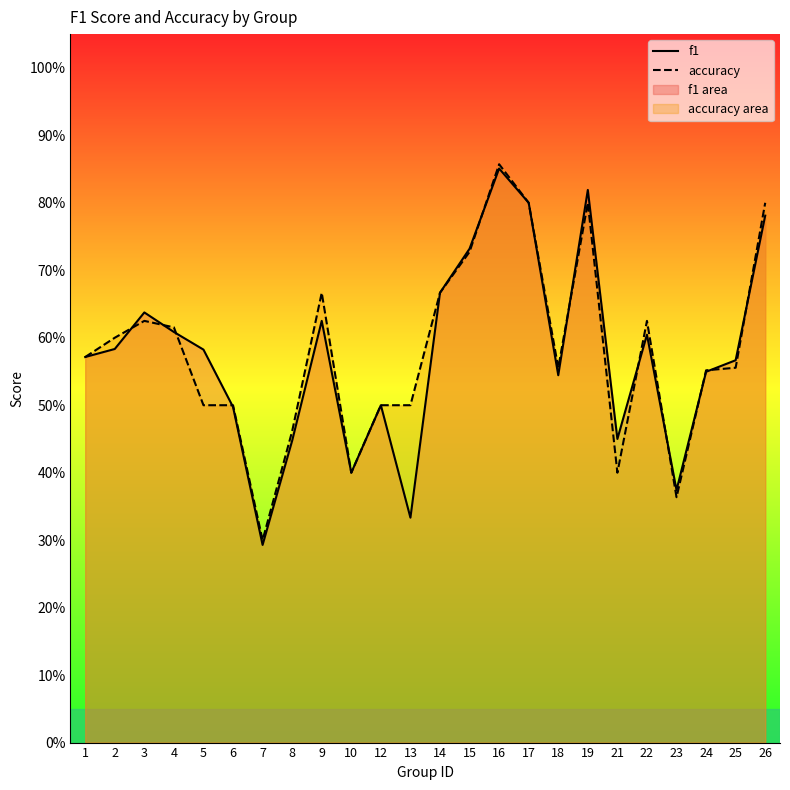

Rank the series by their average value, from lowest to highest.

f1, accuracy